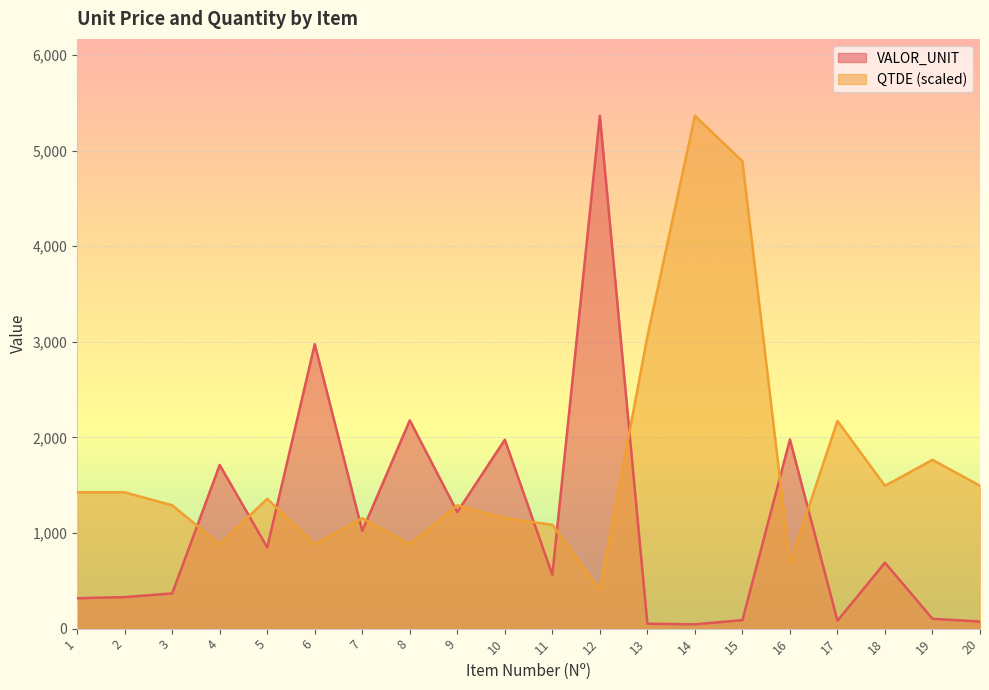

Is it true that QTDE equals 417.4 at 6?

False